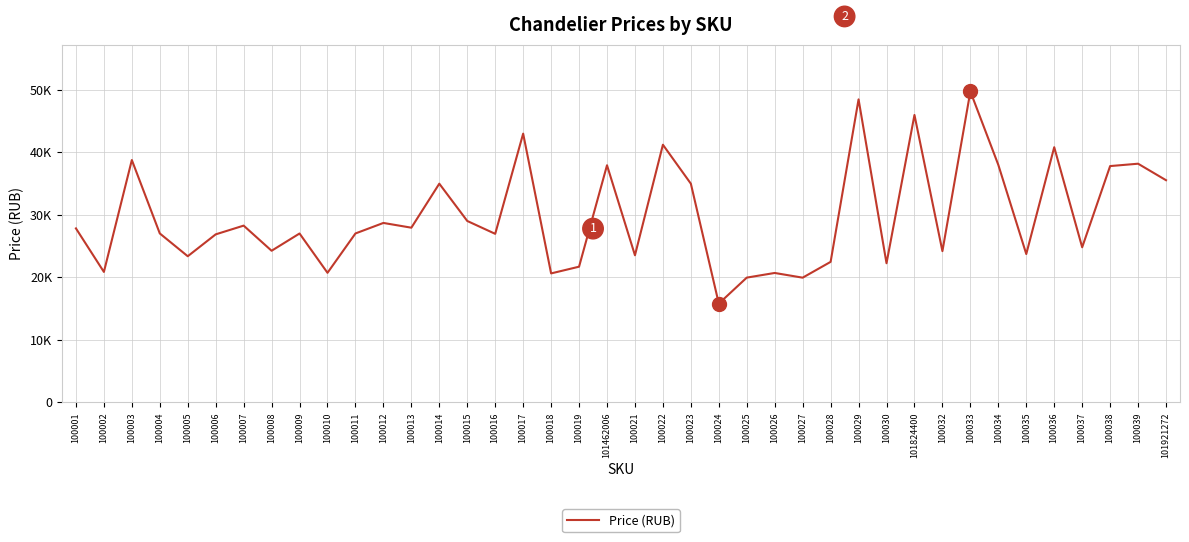

What is the difference between the values at 100025 and 100022?

21267